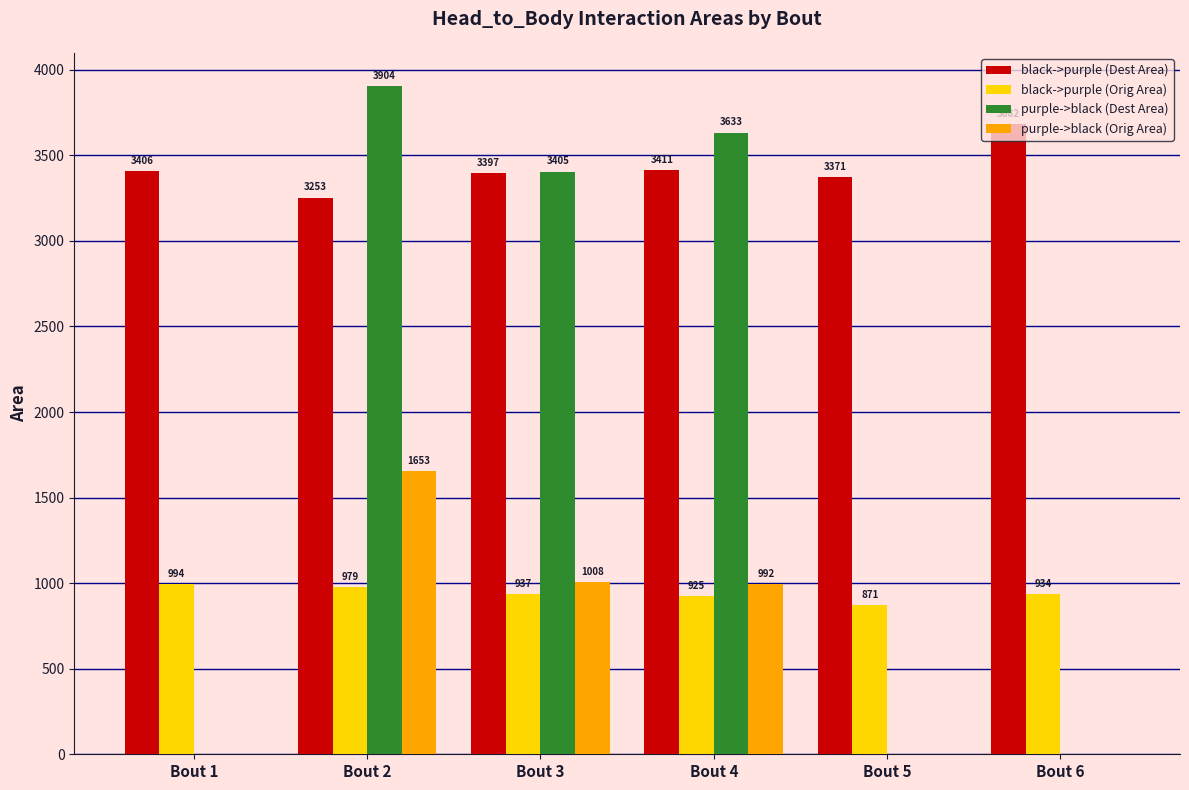

Which series has the largest total across all categories?

black->purple (Dest Area)